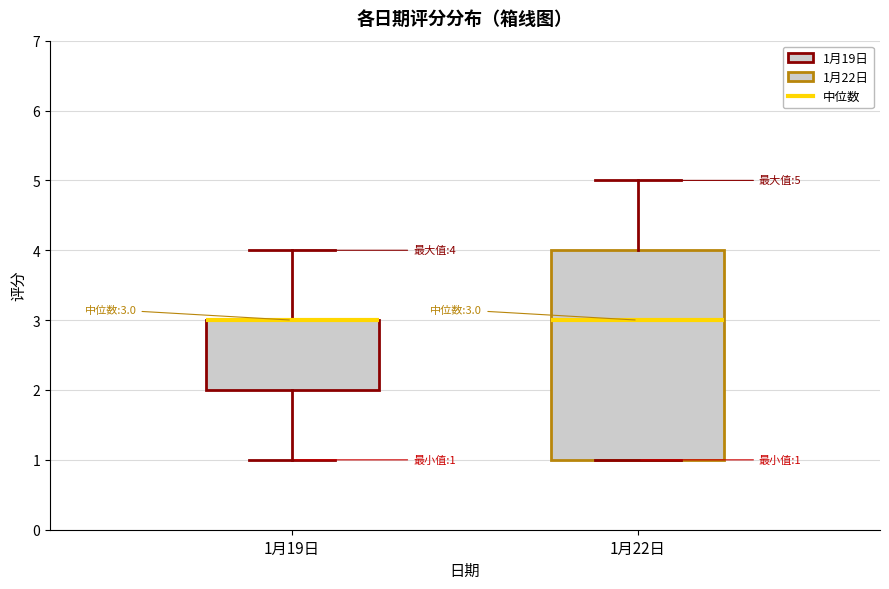

Which box is the tallest, from its lower edge to its upper edge?

1月22日